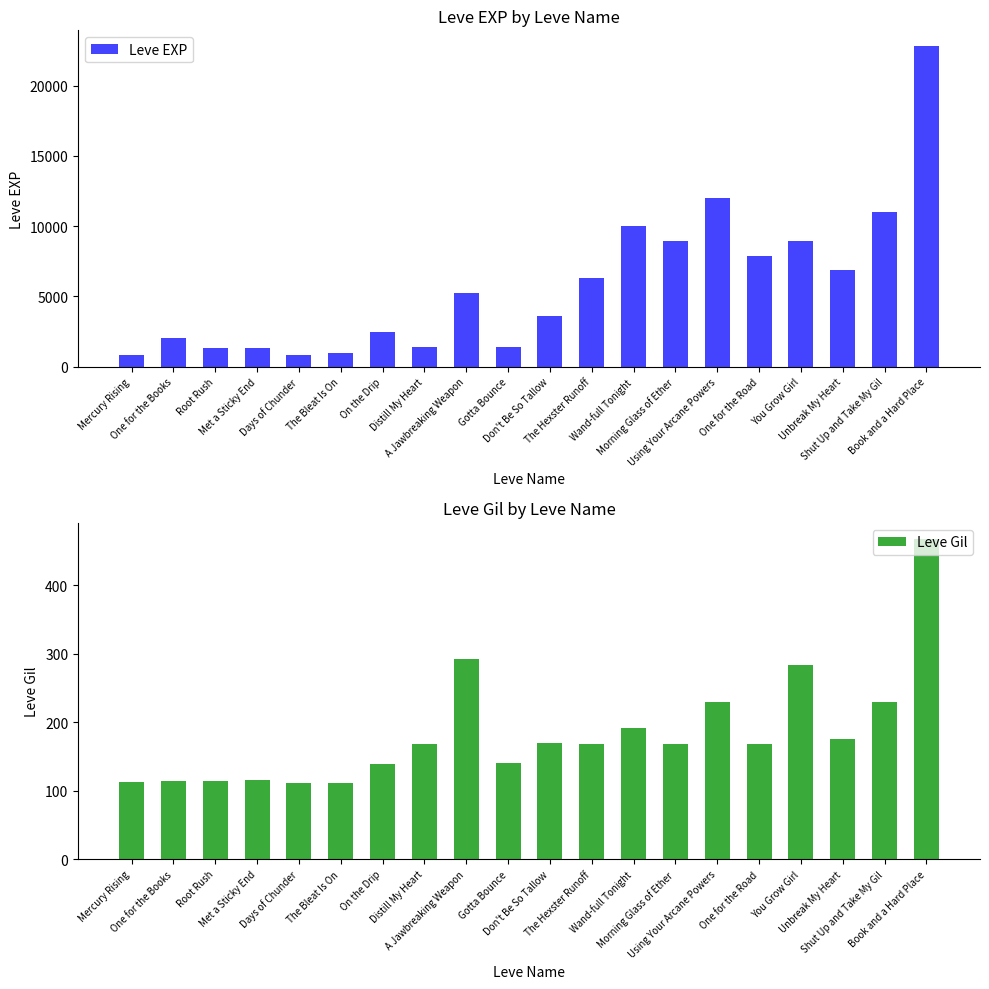

Is it true that Leve Gil equals 98 at Distill My Heart?

False